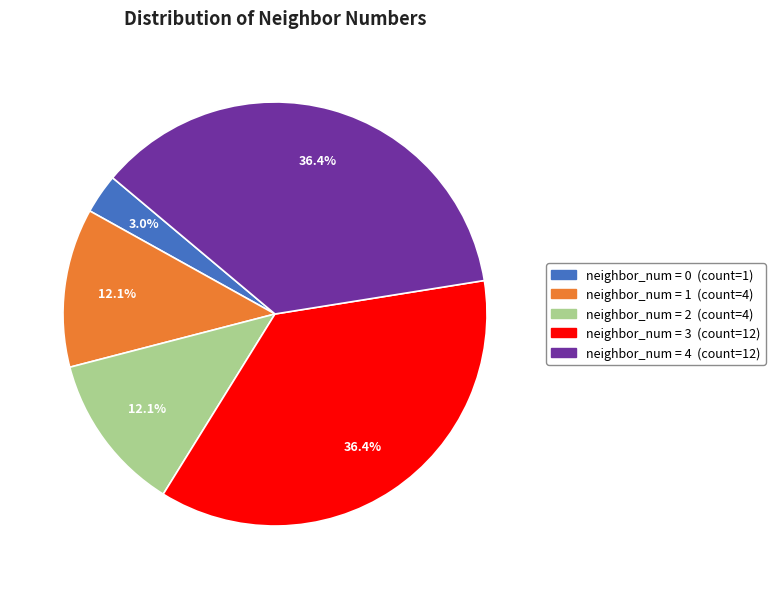

Is there a majority slice in this chart?

No